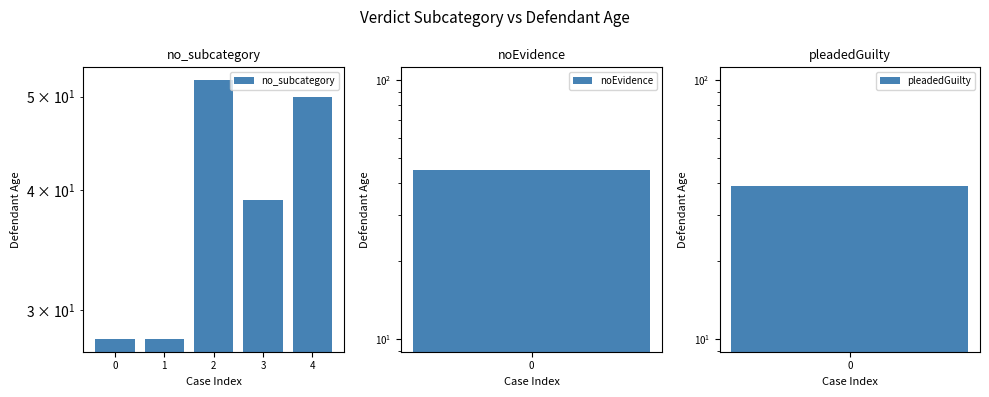

Does the chart contain any negative values?

No